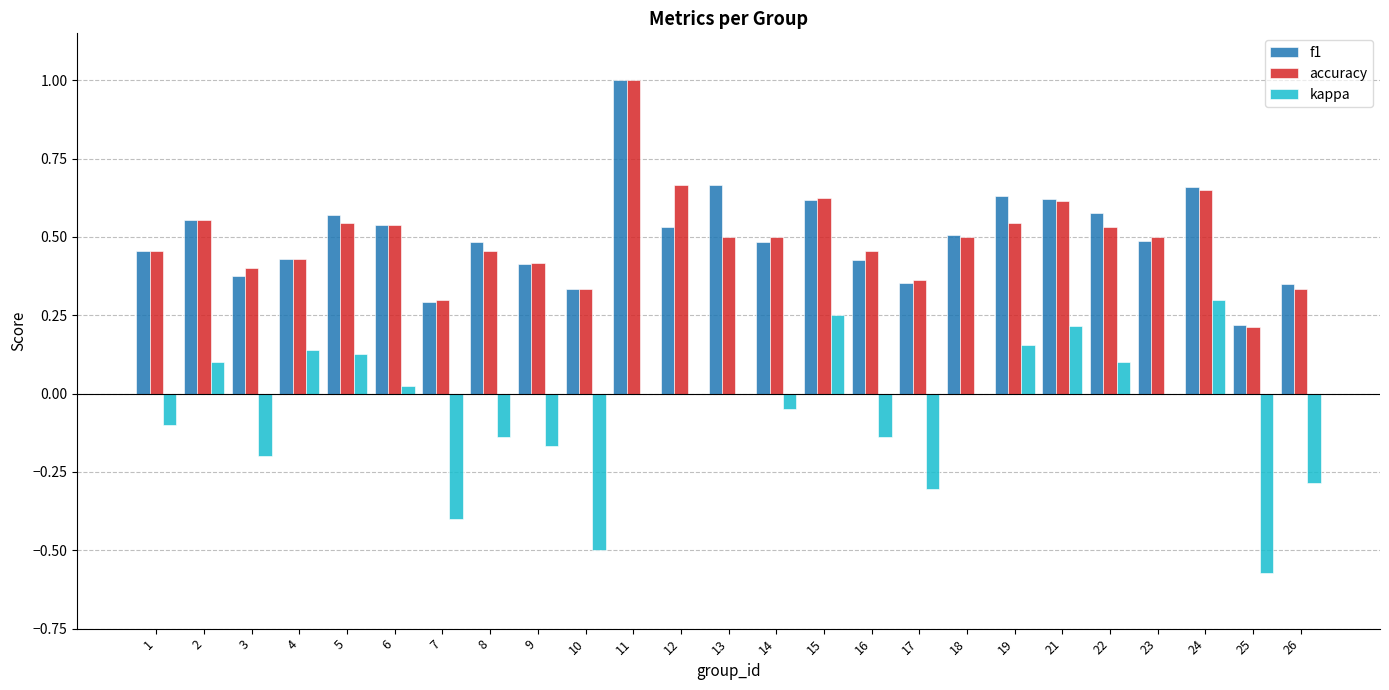

The value of kappa at 1 is -0.1. True or false?

True